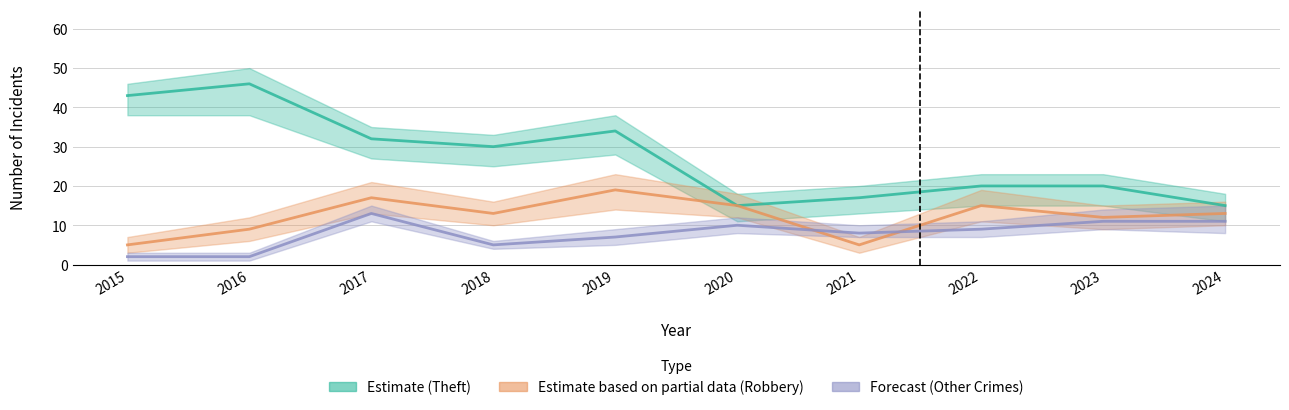

What is the maximum value for Robbery (Partial)?

19